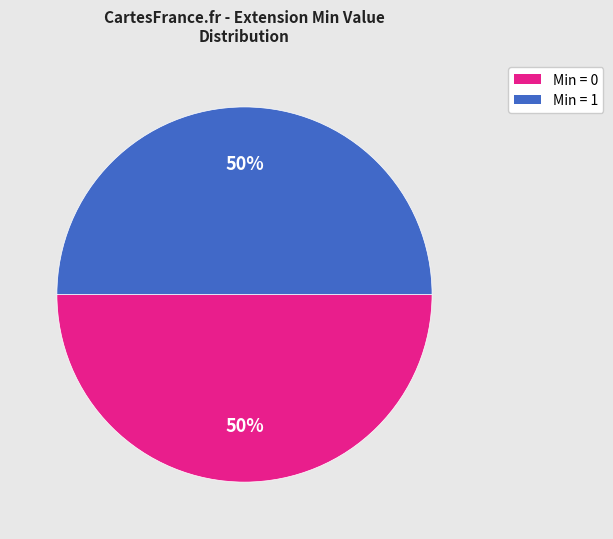

To the nearest percent, what is the average slice percentage?

50%